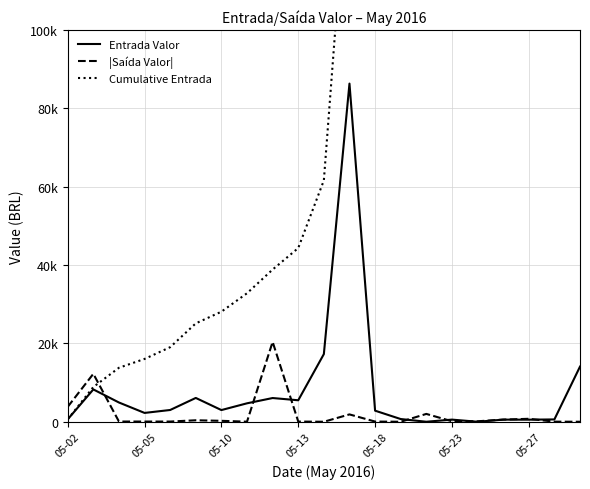

What is the total value across all series at 05-13?

49877.4